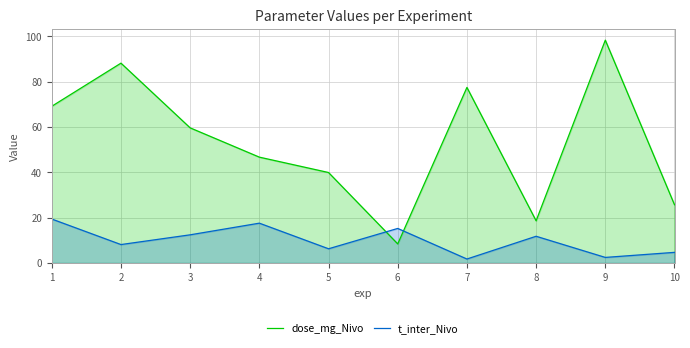

At which category is the sum across all series the highest?

9